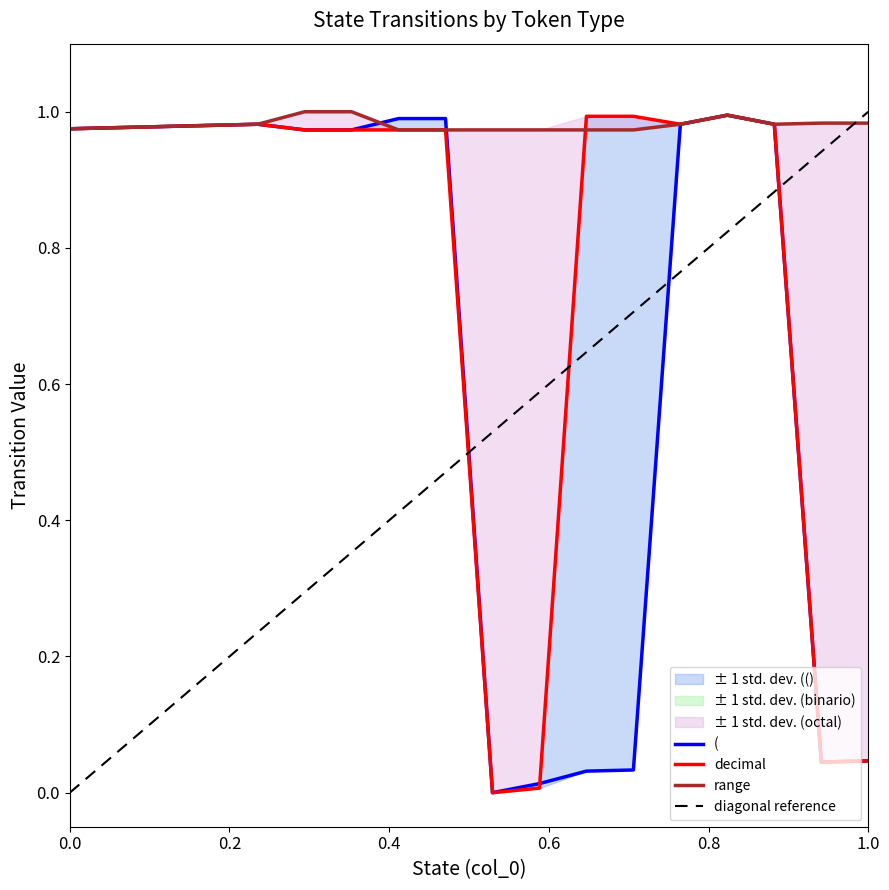

Is this an area chart (filled region under the line)?

No